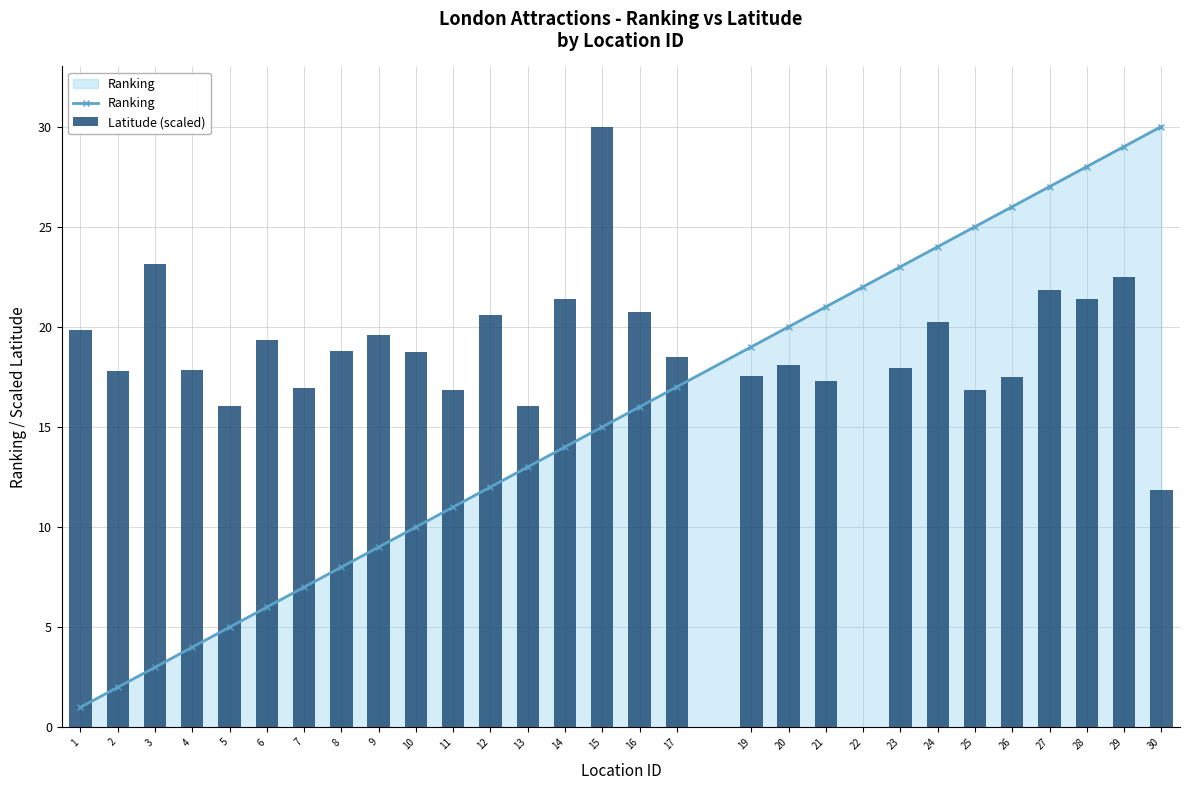

What is the average value of the Ranking series?

15.4